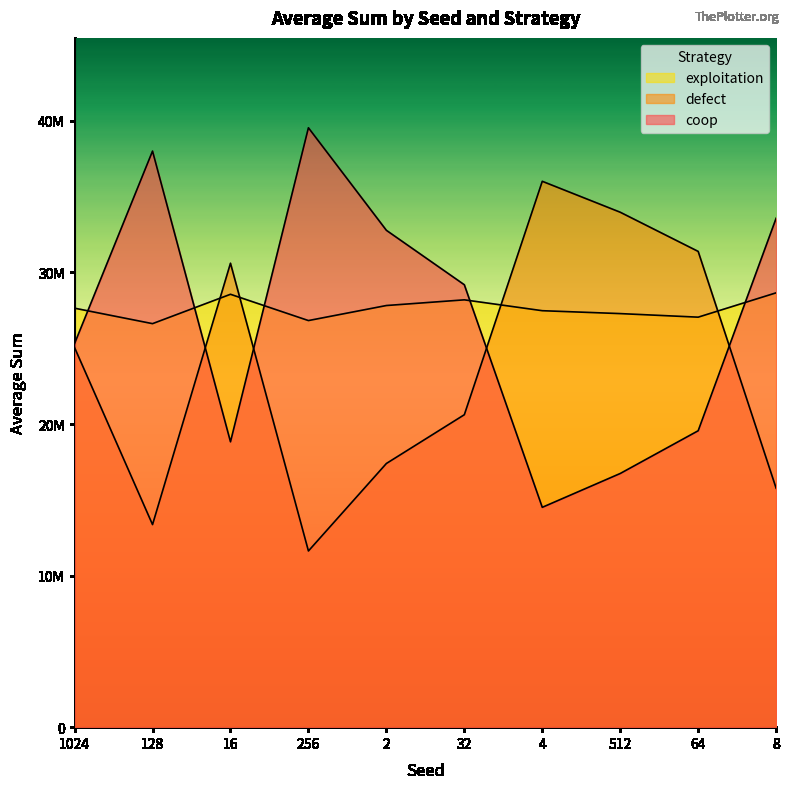

Reading right to left, list all the values displayed in this chart.

coop: 8=33576341	64=19557597	512=16737733	4=14505352	32=29189993	2=32782418	256=39547011	16=18827778	128=38009434	1024=25314138
defect: 8=15765843	64=31390184	512=33975079	4=36016016	32=20615131	2=17397477	256=11625619	16=30610654	128=13366205	1024=25042112
exploitation: 8=28657816	64=27052219	512=27287188	4=27478632	32=28194876	2=27820105	256=26827370	16=28561568	128=26624361	1024=27643750